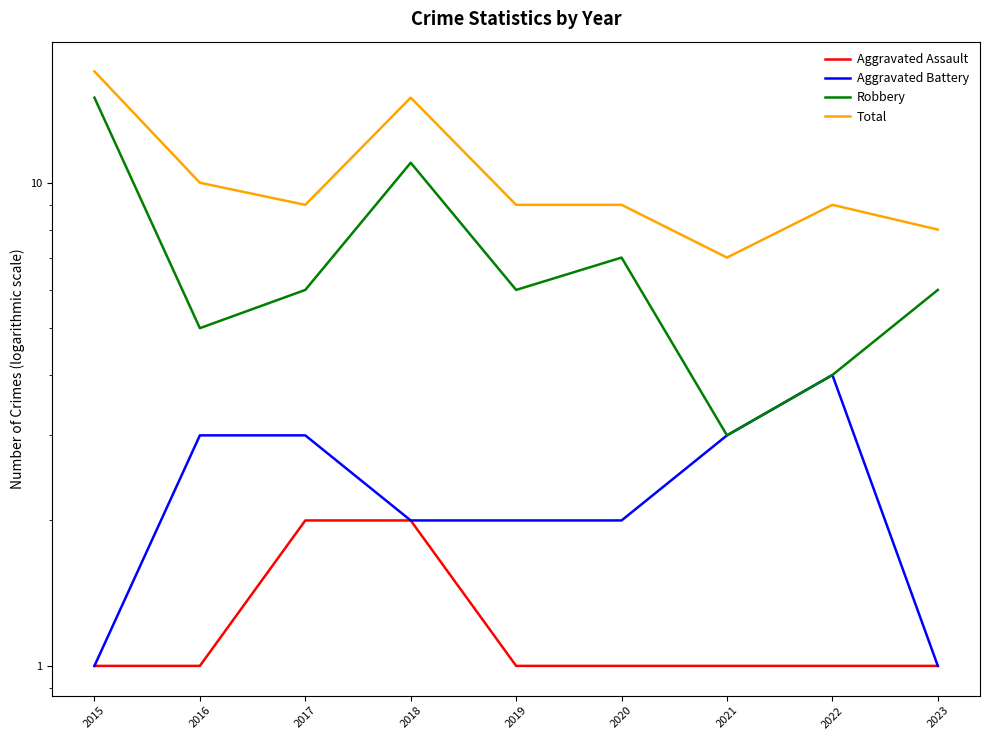

How many values in the Total series exceed 9?

3